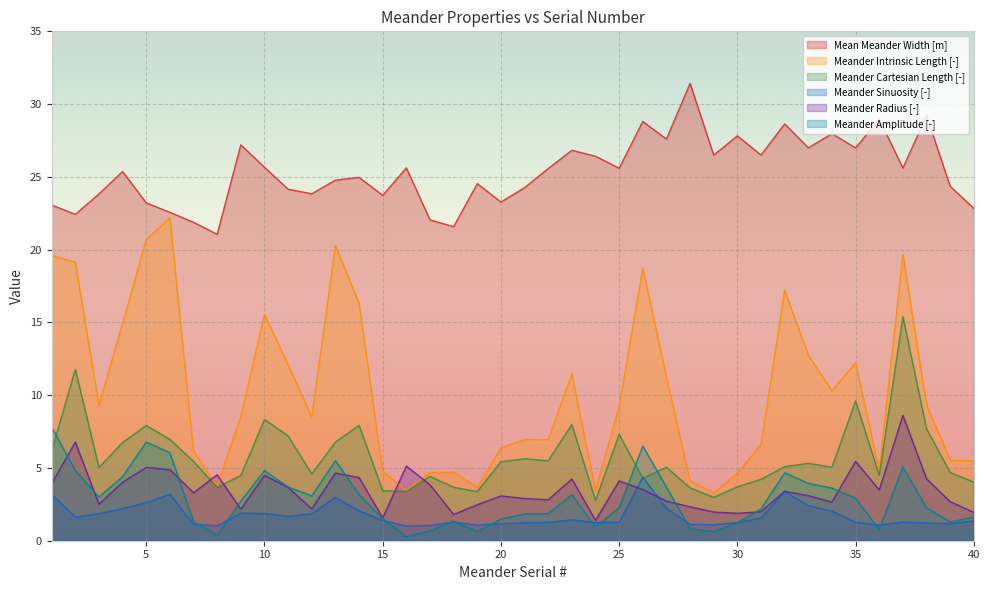

What are all the series names shown in the legend?

Mean Meander Width [m], Meander Intrinsic Length [-], Meander Cartesian Length [-], Meander Sinuosity [-], Meander Radius [-], Meander Amplitude [-]